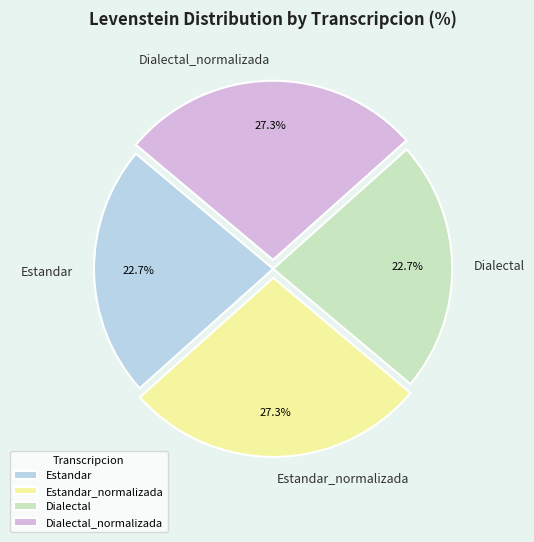

How many segments does this pie chart have?

4